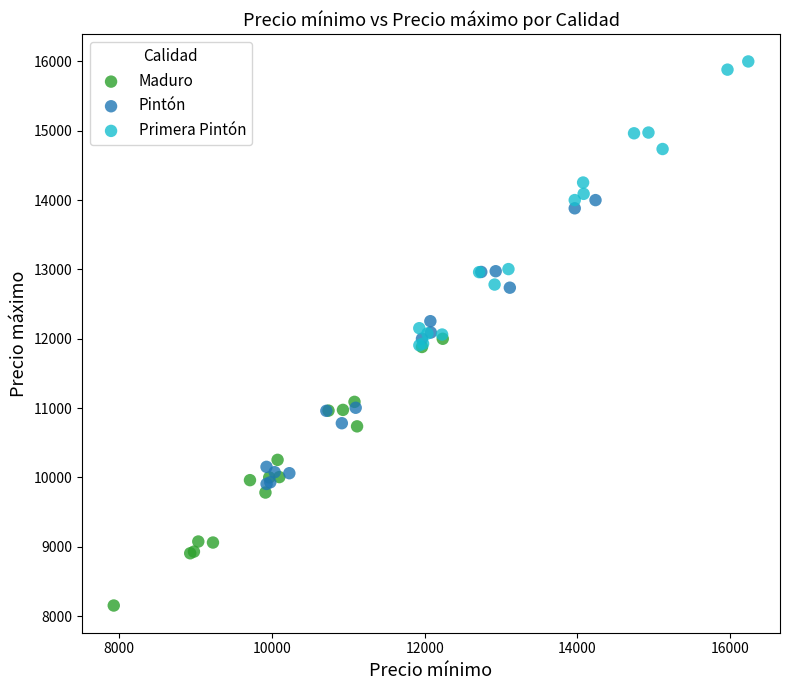

Which series reaches the minimum Y coordinate?

Maduro